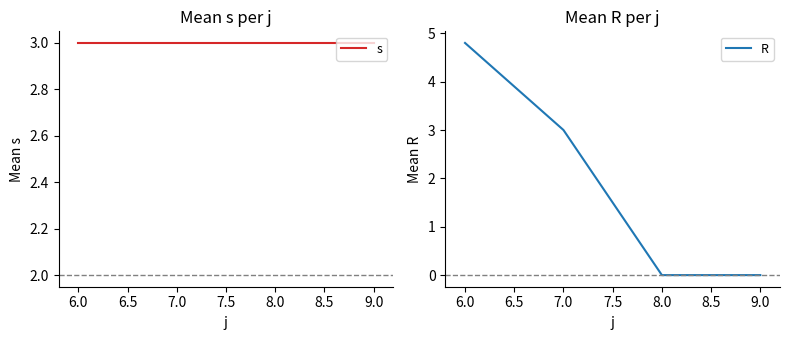

Reading left to right, list all the values displayed in this chart.

s: 6.0=3.0	7.0=3.0	8.0=3.0	9.0=3.0
R: 6.0=4.8	7.0=3.0	8.0=0.0	9.0=0.0